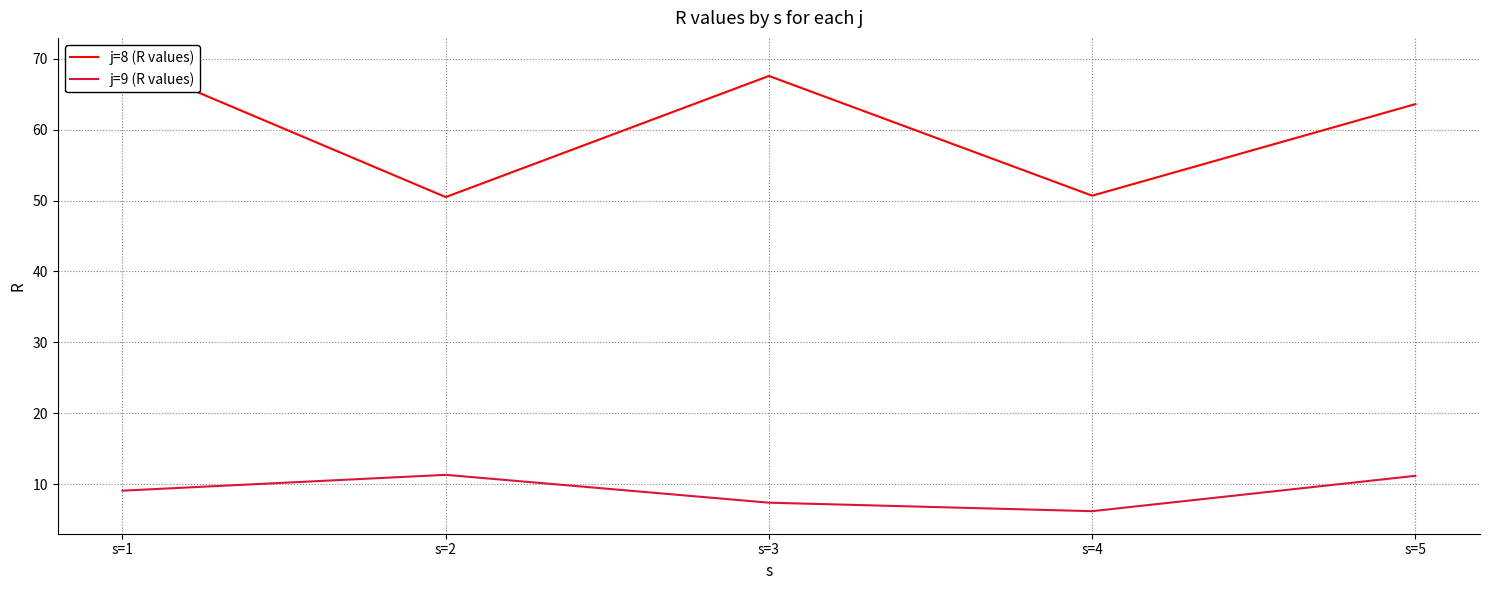

Reading left to right, transcribe all the data shown in this chart.

j=8 (R values): 69.8	50.5	67.6	50.7	63.6
j=9 (R values): 9.1	11.3	7.4	6.2	11.2